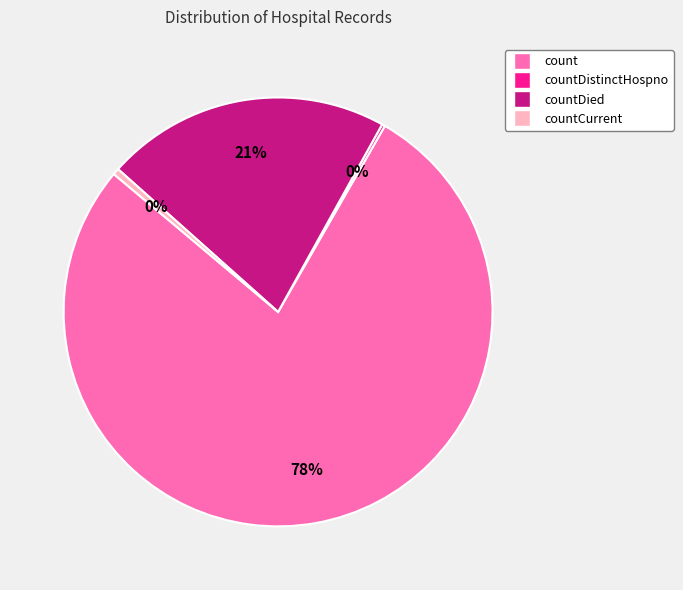

To the nearest percent, what is the average slice percentage?

25%